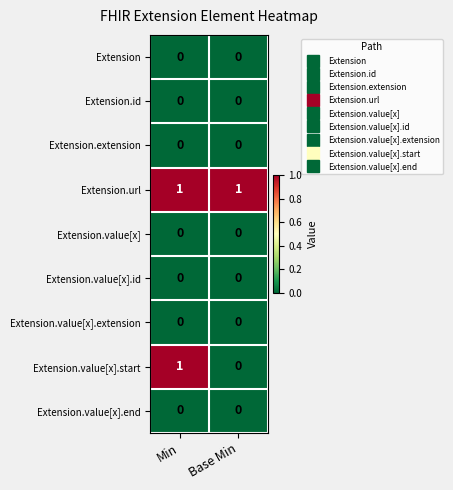

Reading left to right, what are all the values shown in this chart?

Extension: 0	0
Extension.id: 0	0
Extension.extension: 0	0
Extension.url: 1	1
Extension.value[x]: 0	0
Extension.value[x].id: 0	0
Extension.value[x].extension: 0	0
Extension.value[x].start: 1	0
Extension.value[x].end: 0	0